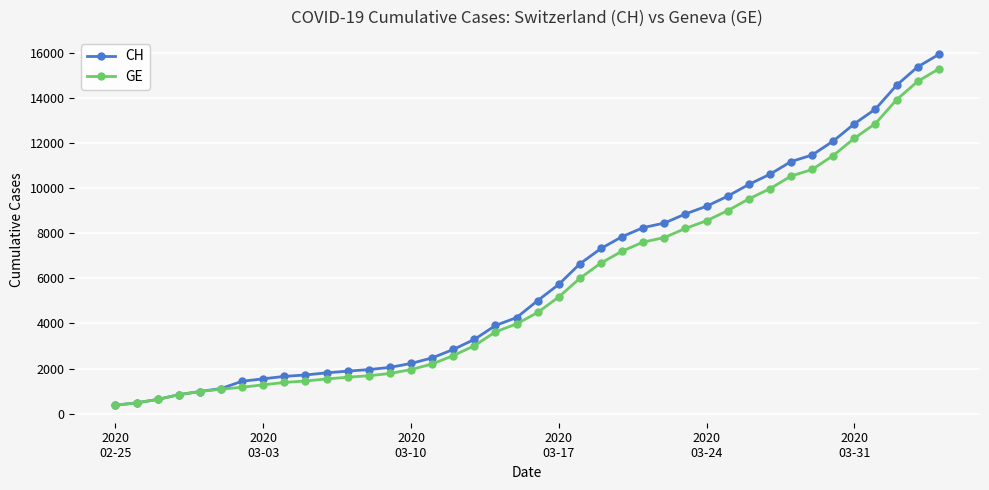

At how many categories does at least one series exceed 4760?

20